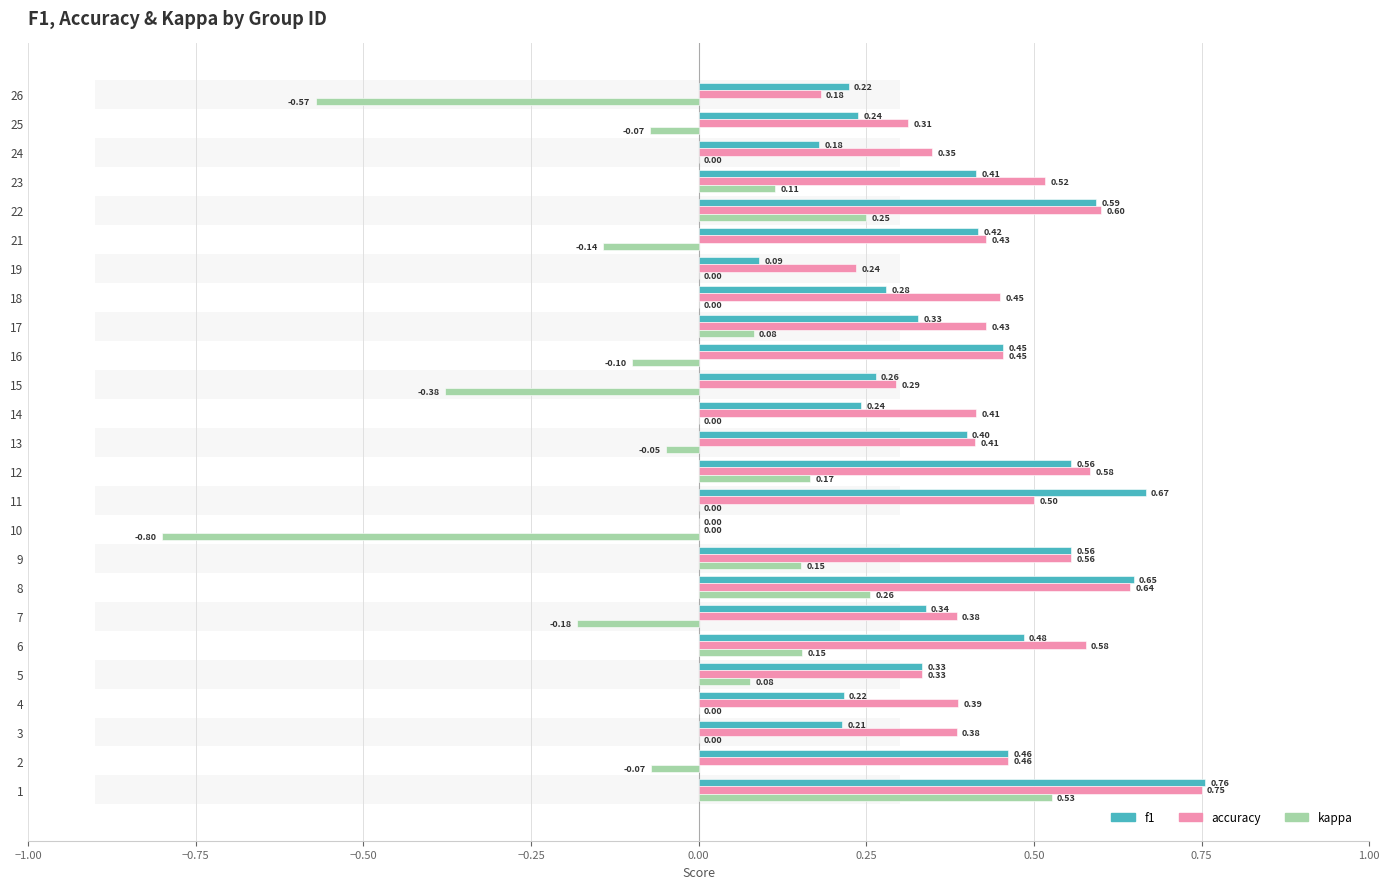

How many groups of bars are there?

25